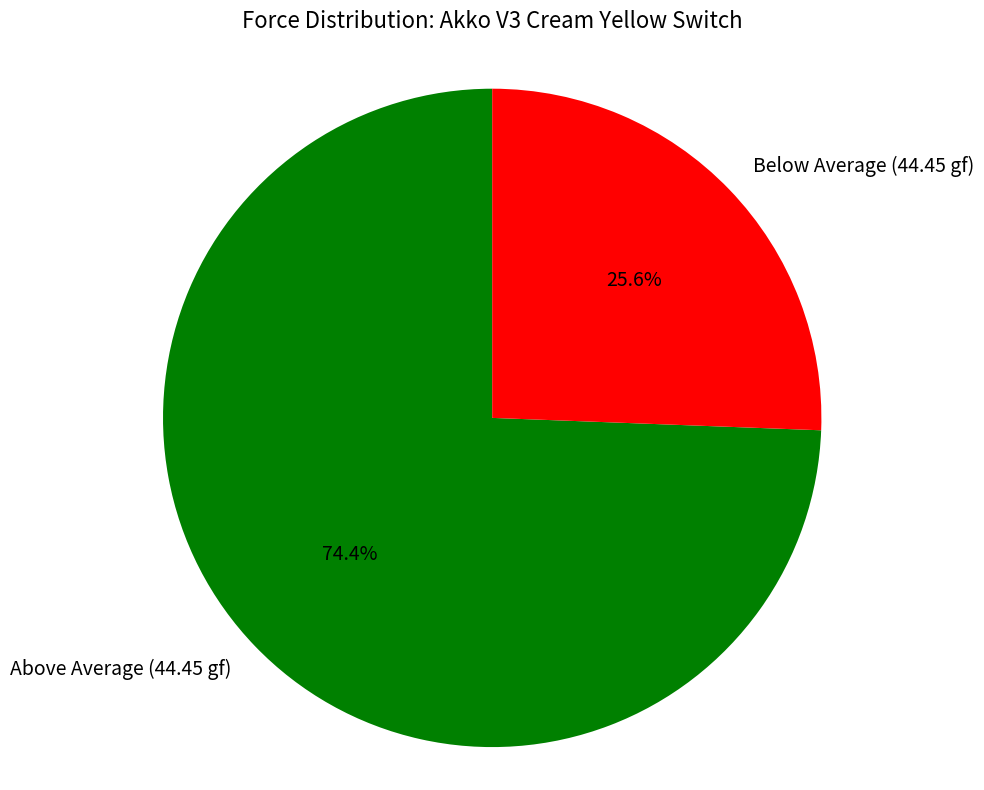

Is Below Average (44.45 gf) the majority of the pie?

No